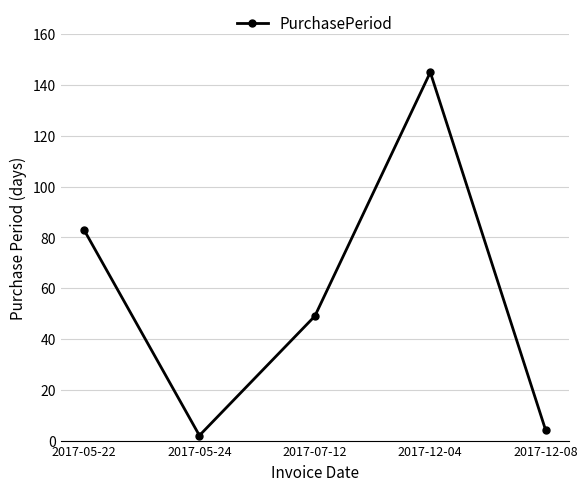

Rank the categories by value from lowest to highest.

2017-05-24, 2017-12-08, 2017-07-12, 2017-05-22, 2017-12-04